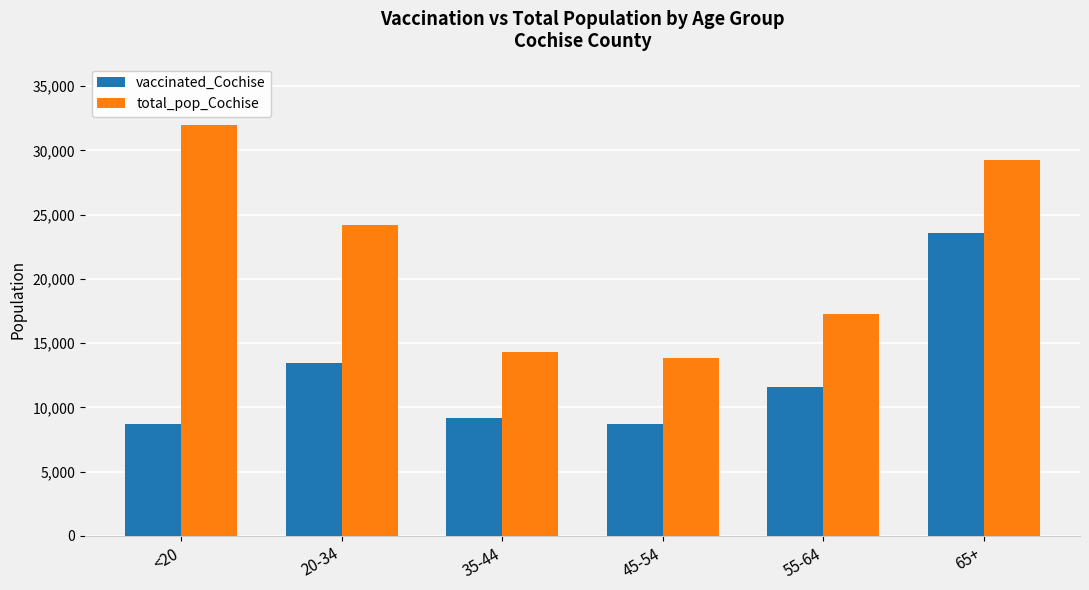

Which series has the largest range (max minus min)?

total_pop_Cochise